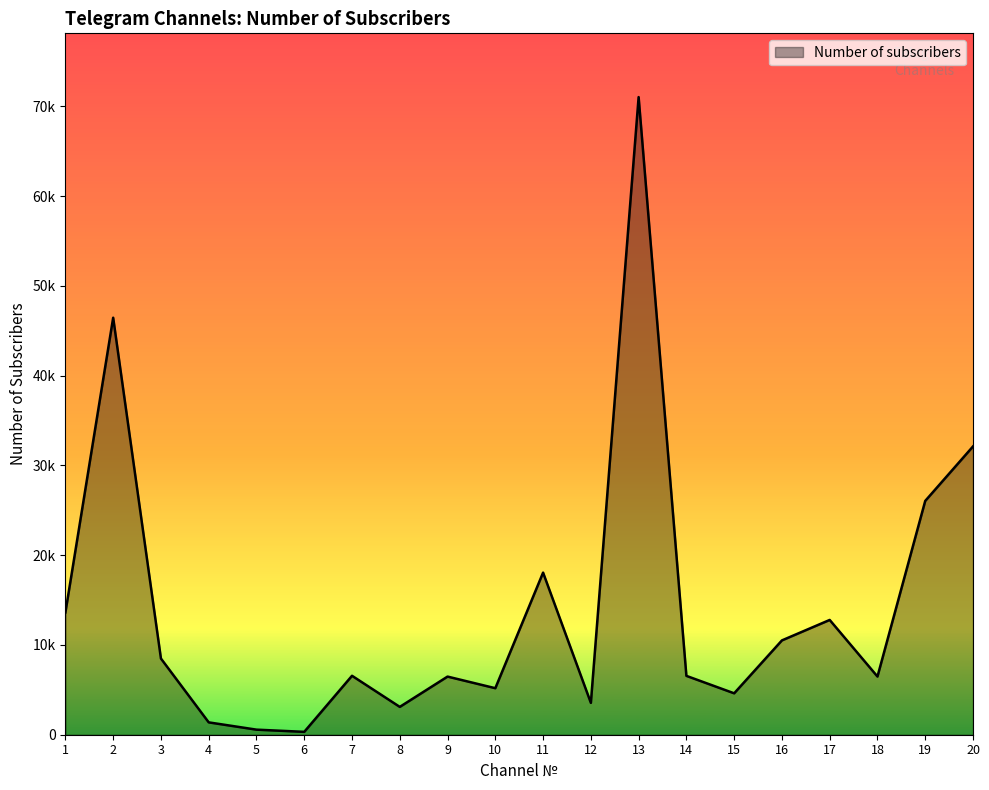

Does the chart display data point markers on the line(s)?

No